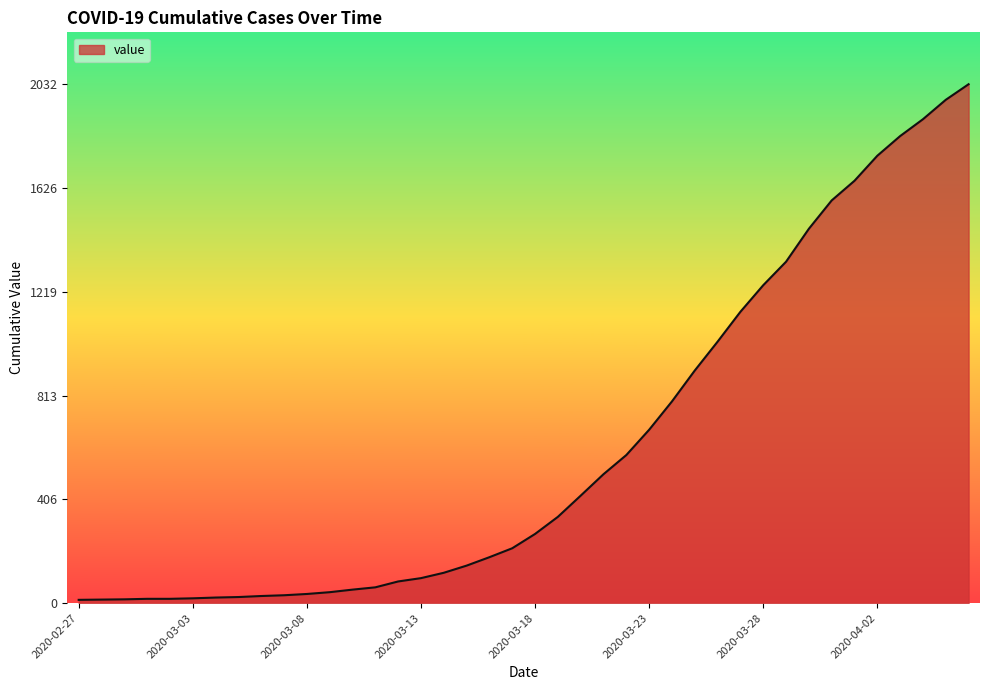

What is the greatest value displayed?

2032